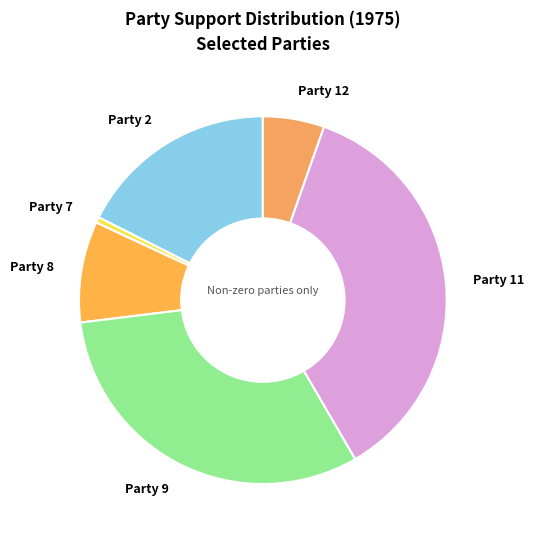

Rank the categories by value from highest to lowest.

Party 11, Party 9, Party 2, Party 8, Party 12, Party 7